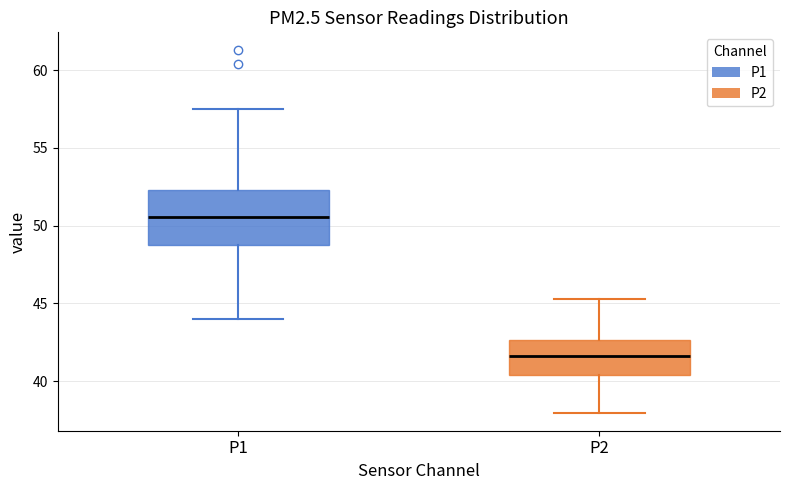

Where does the median line of the box for P2 sit on the y-axis? The values are not printed on the chart, so give them approximately, as read against the axis.

41.5